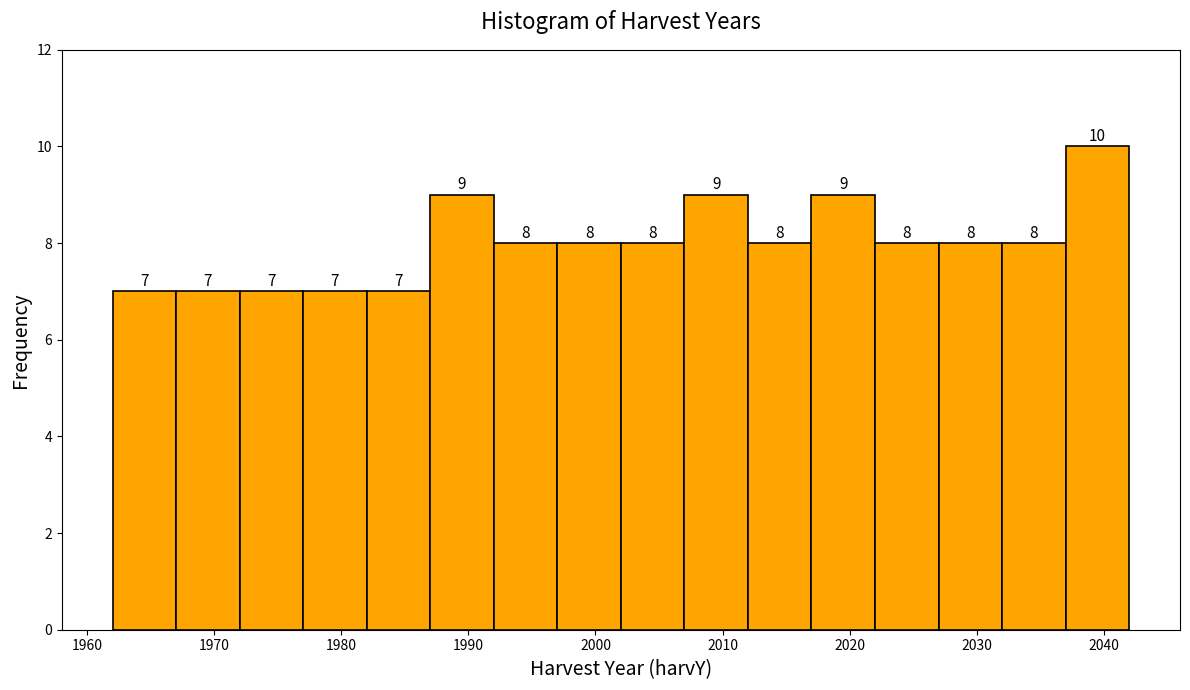

How tall is the bar that spans 2027 to 2032 on the x-axis?

8